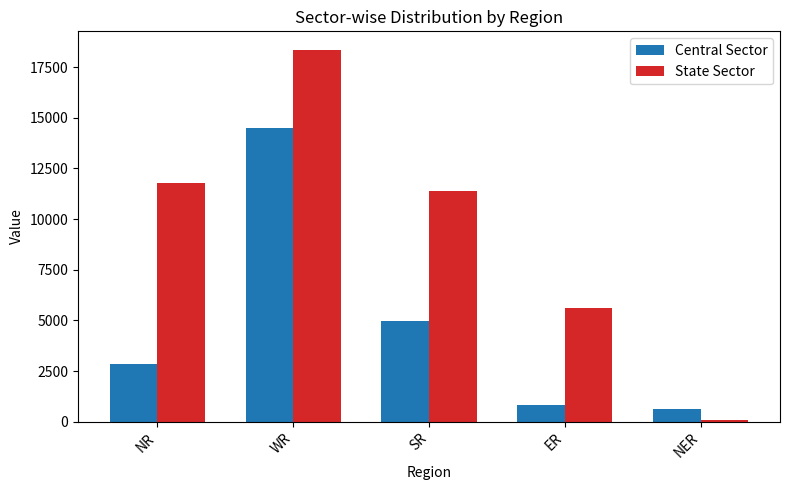

What is the difference between the maximum and second lowest values in the Central Sector series?

13711